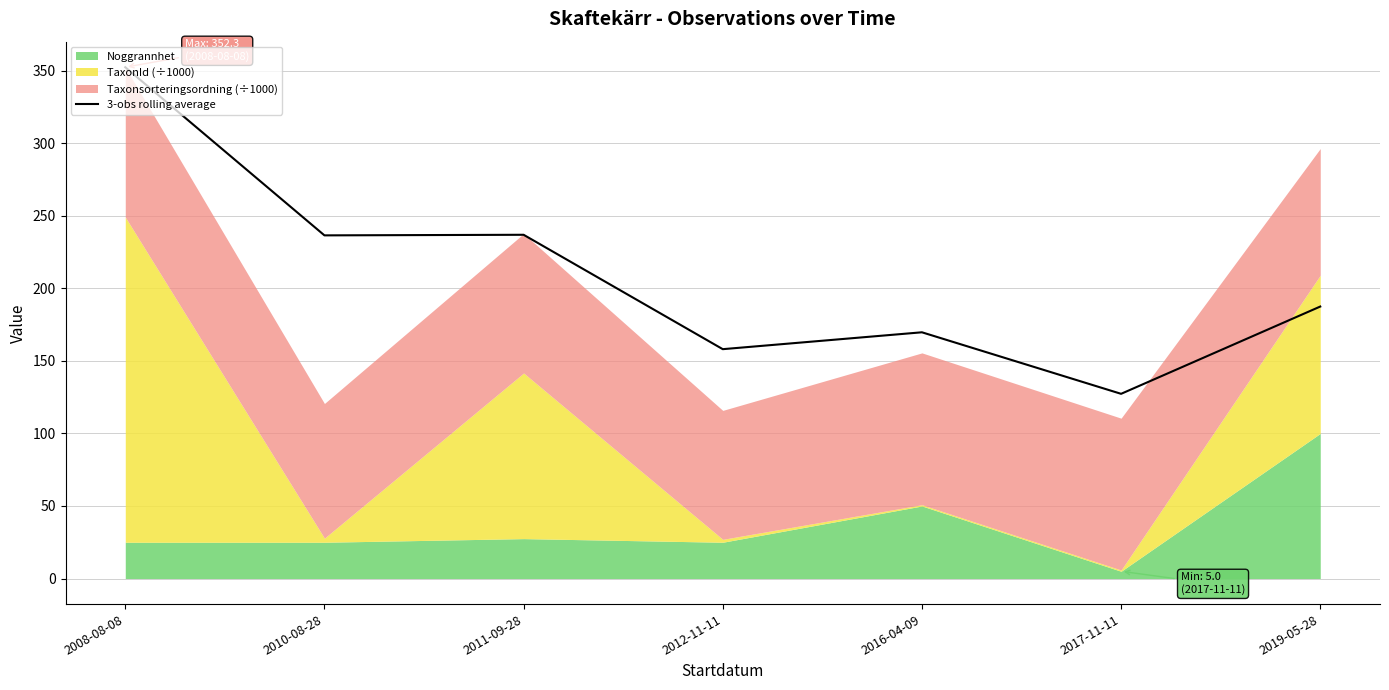

True or false: there are more than 0 points higher than both neighbors.

True